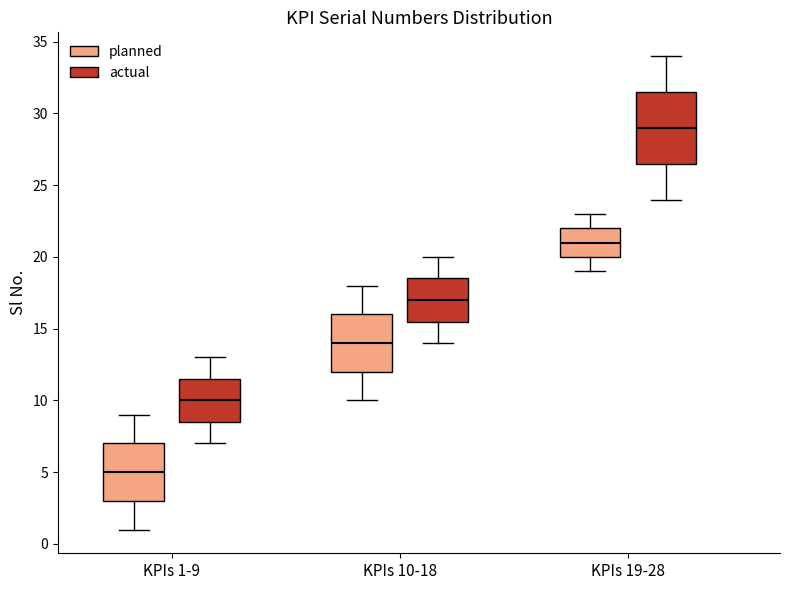

Where does the median line of the box for KPIs 1-9 (planned) sit on the y-axis? The values are not printed on the chart, so give them approximately, as read against the axis.

5.0